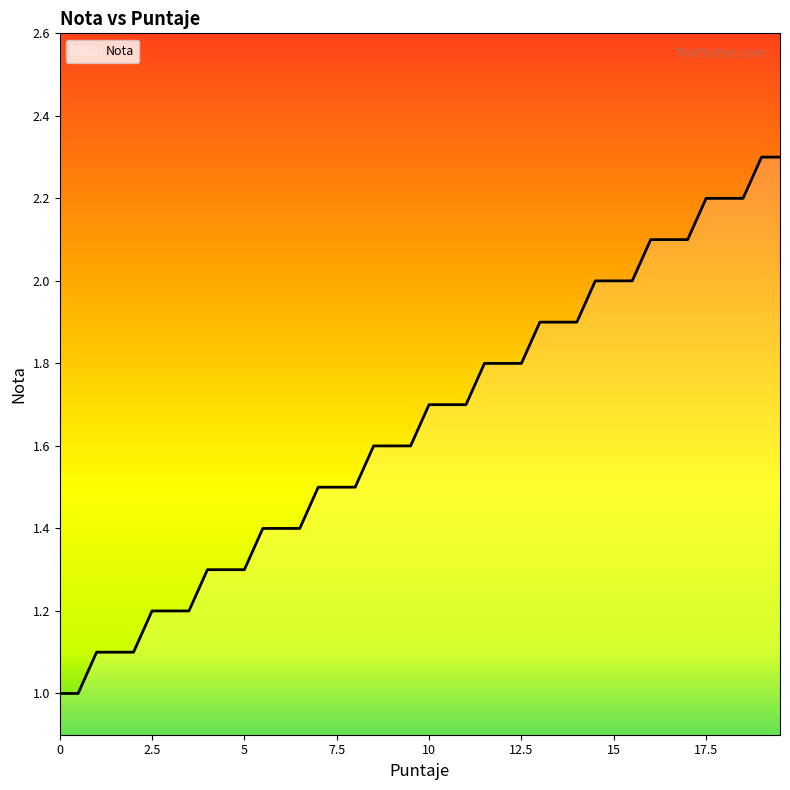

What is the difference between the maximum and minimum values?

1.3